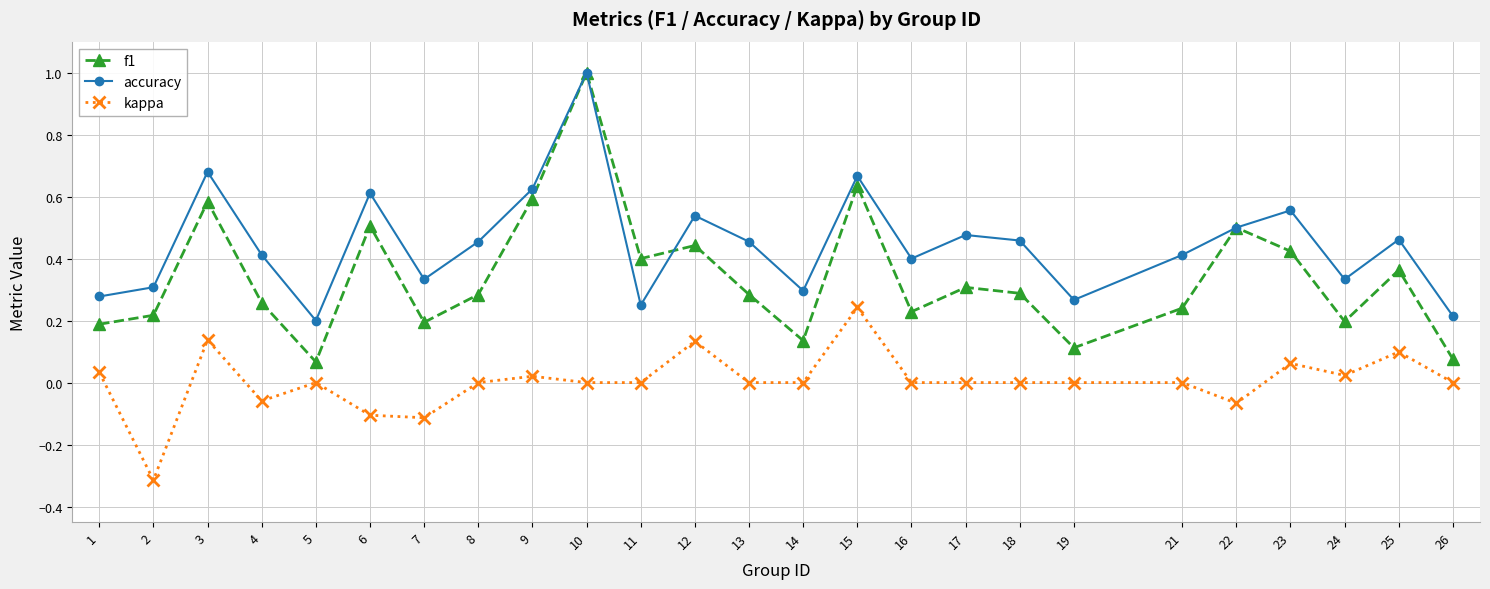

Rank the series at 26 from highest to lowest value.

accuracy, f1, kappa